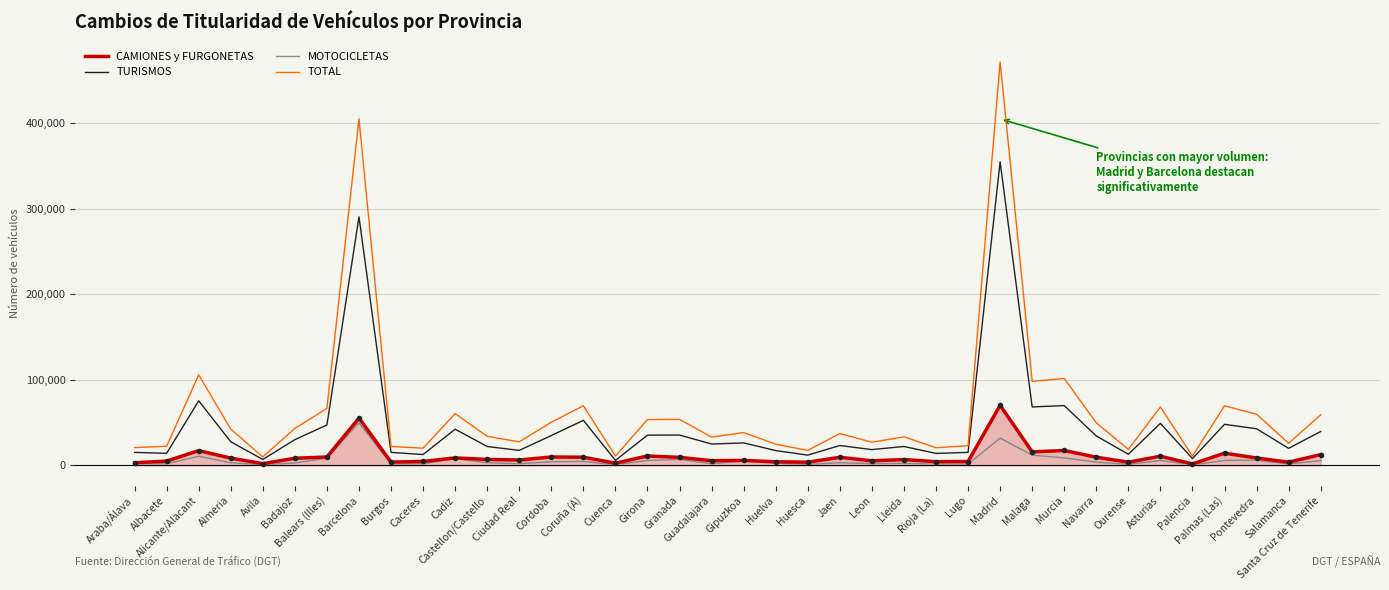

How many values in the TURISMOS series are below 26194?

19